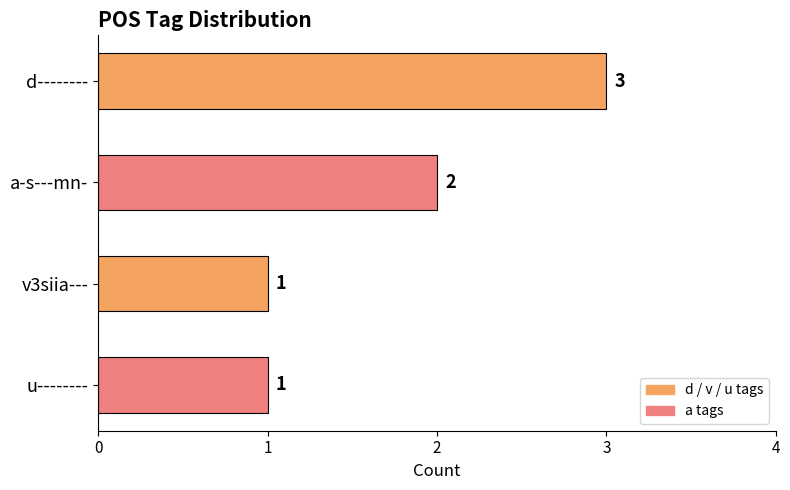

The chart shows a value of 1 at v3siia---. True or false?

True